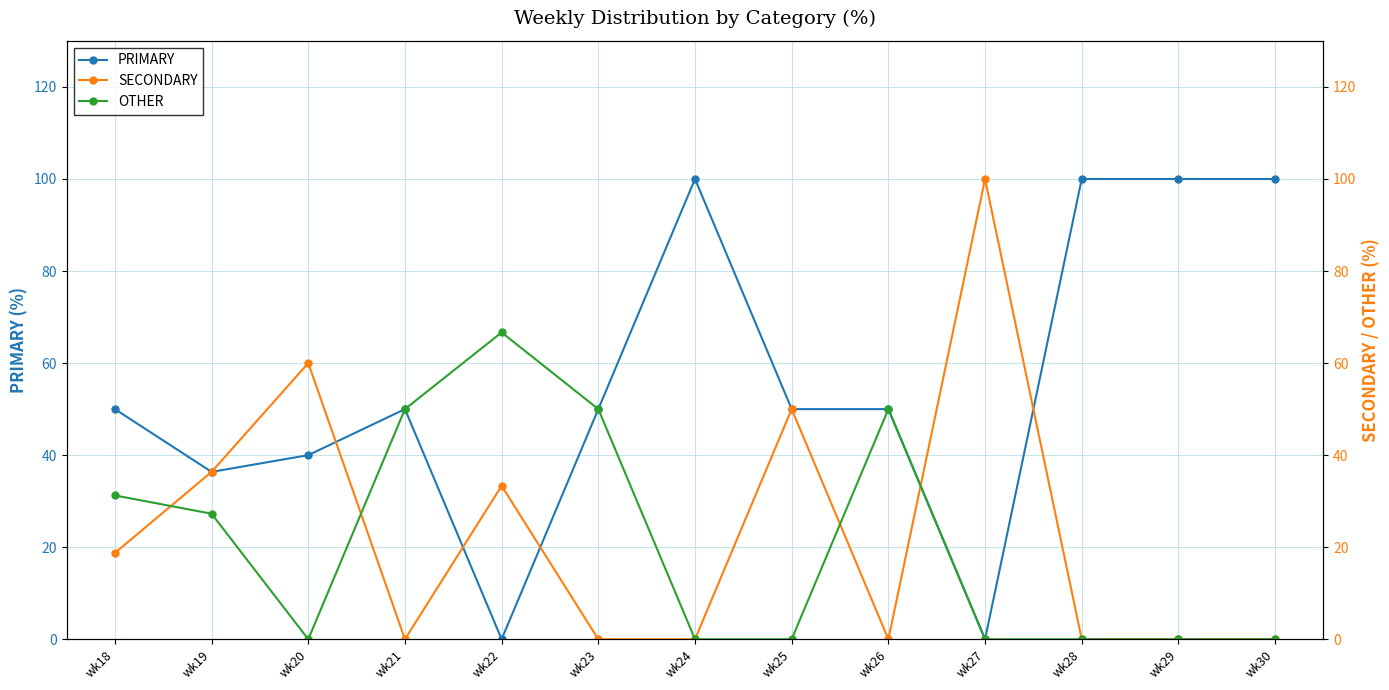

Rank the series by their maximum value, from lowest to highest.

OTHER, PRIMARY, SECONDARY